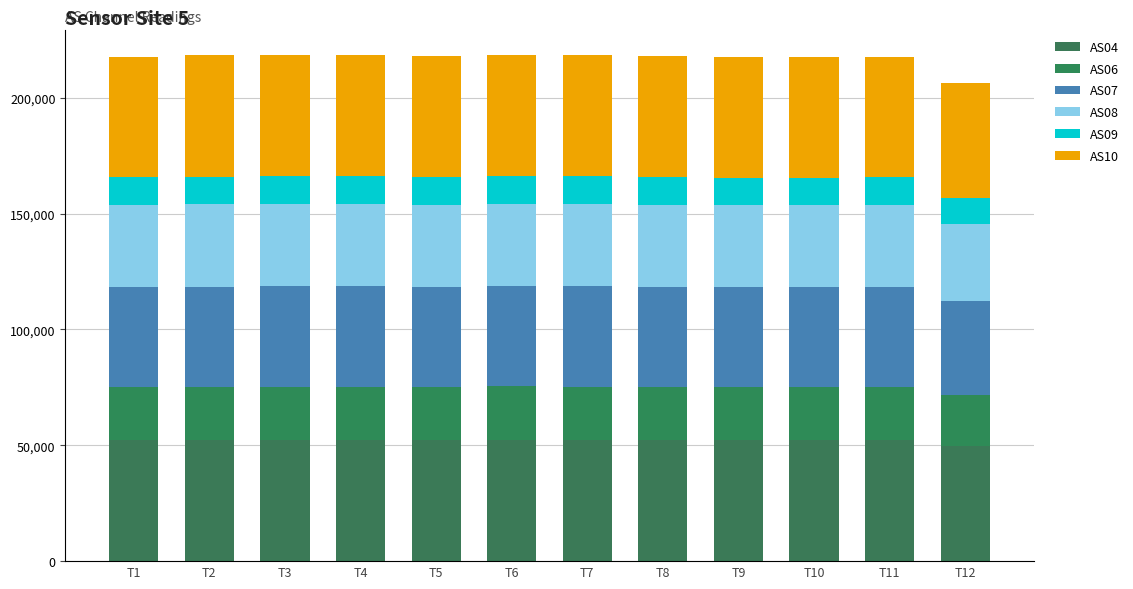

What is the difference between the maximum and minimum values in the AS07 series?

2536